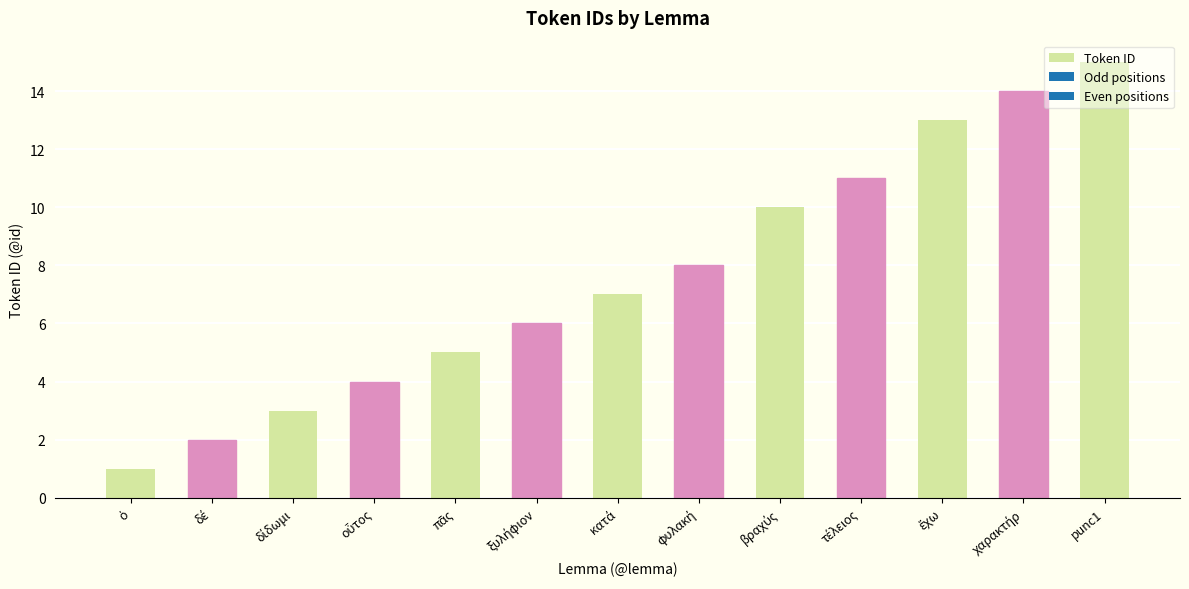

What is the difference between the second highest and second lowest values?

12